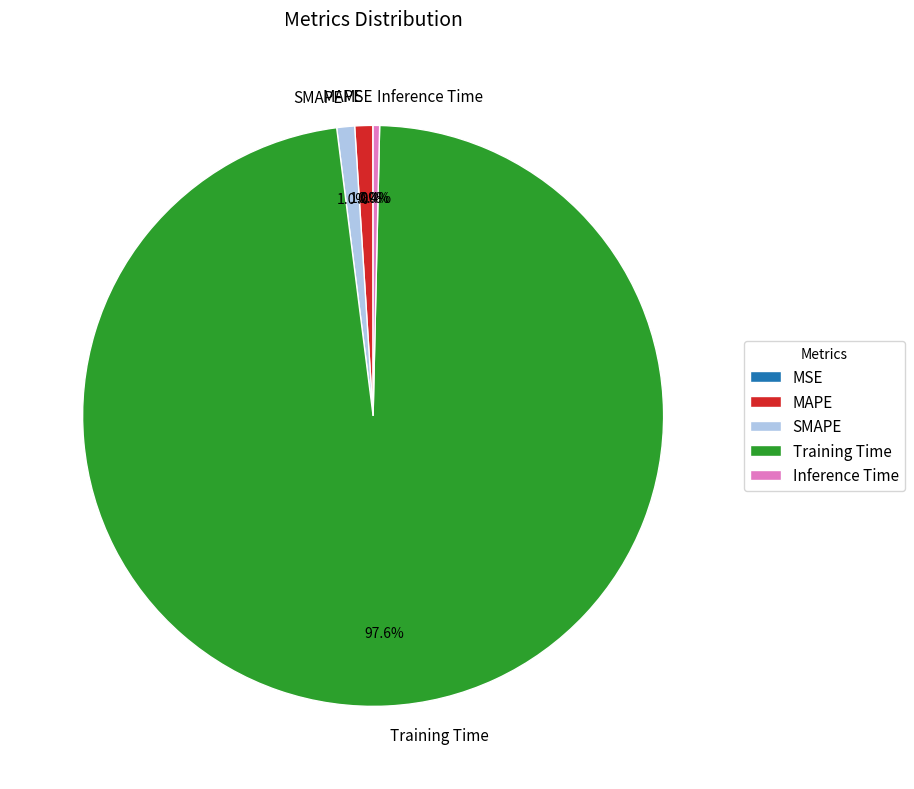

What portion of the pie excludes Training Time?

2.4%